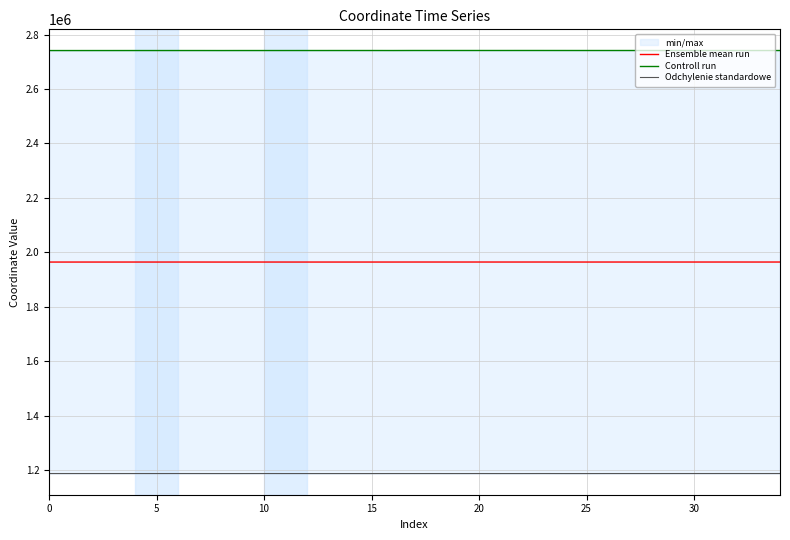

True or false: Controll run and Ensemble mean run intersect in this chart.

False